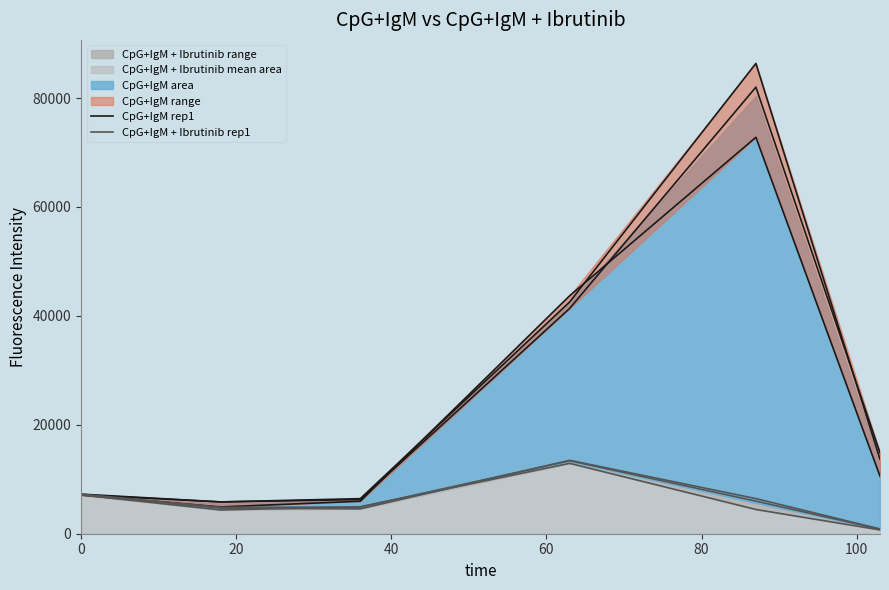

True or false: CpG+IgM rep1 and CpG+IgM + Ibrutinib rep1 cross at least once.

False